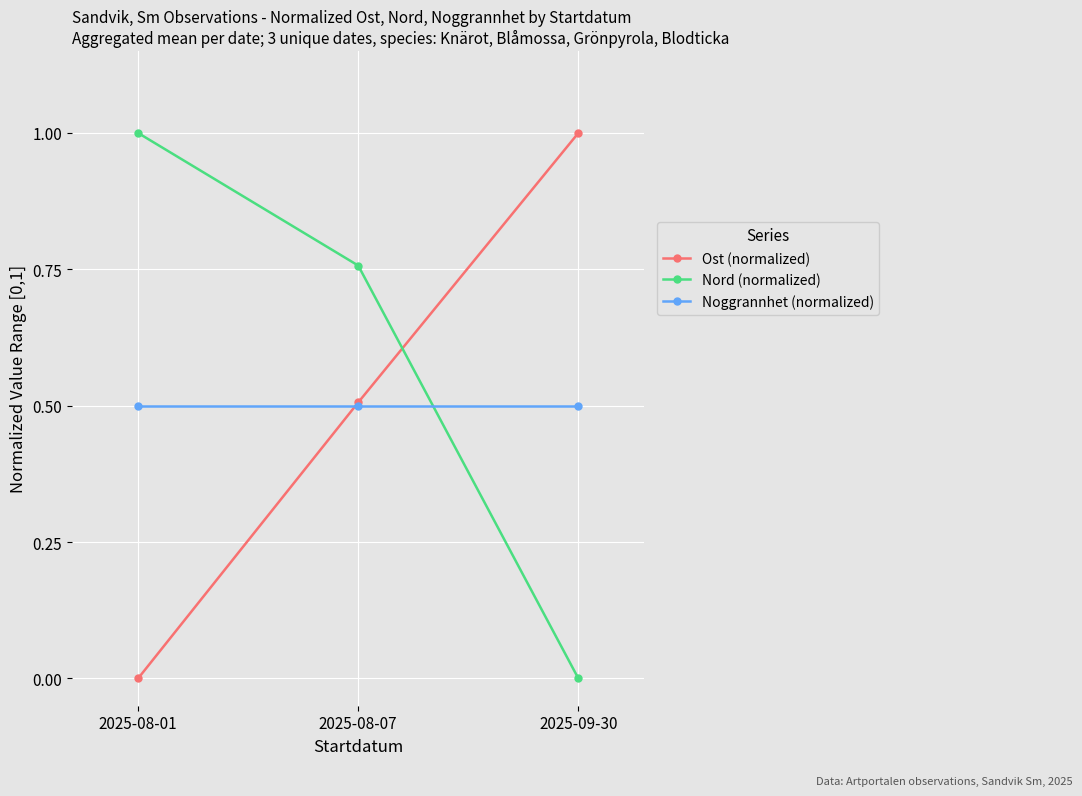

Rank the categories by Nord (normalized) value from highest to lowest.

2025-08-01, 2025-08-07, 2025-09-30